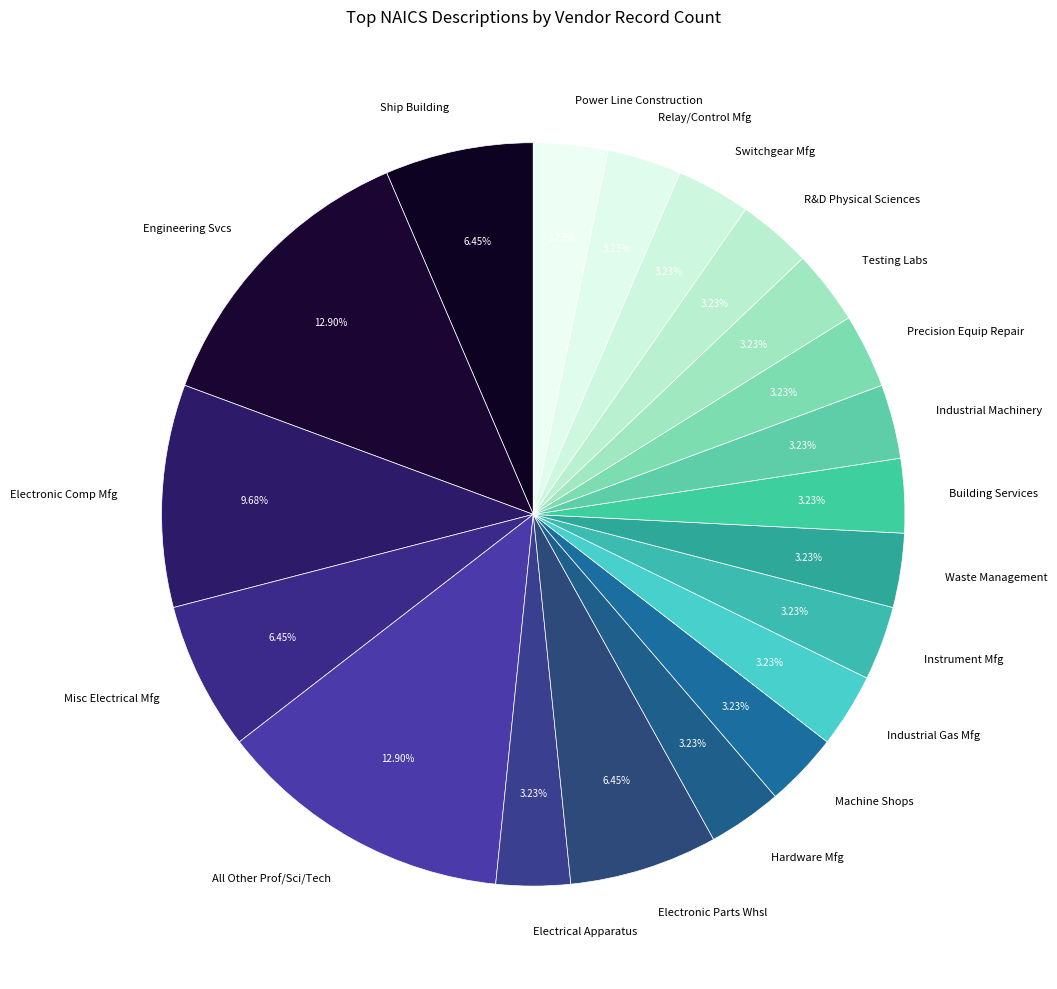

Is the sum of R&D Physical Sciences and Industrial Gas Mfg greater than half?

No